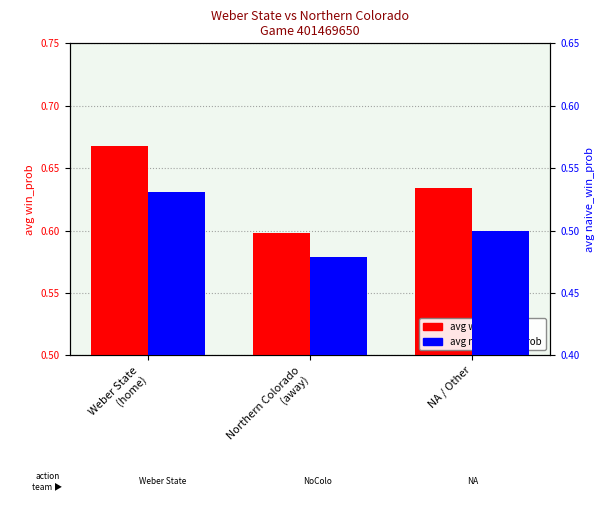

What is the maximum value for avg win_prob?

0.7